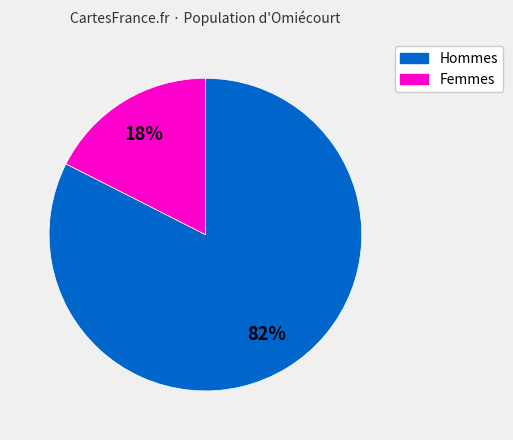

Is there any slice that represents more than half of the pie?

Yes